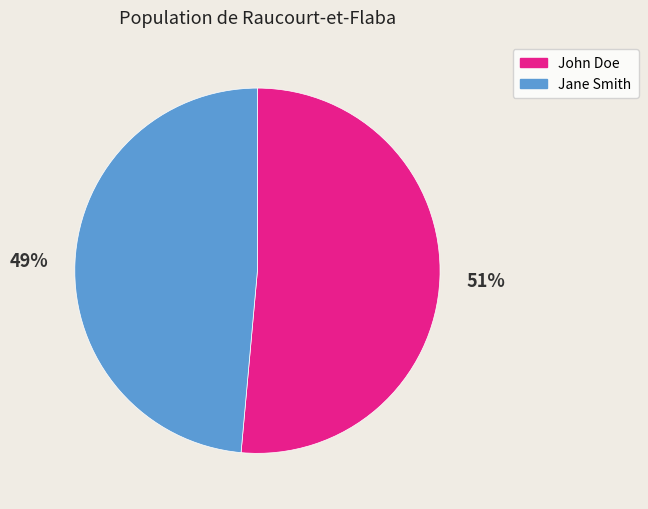

To the nearest percent, what portion does John Doe represent?

51%